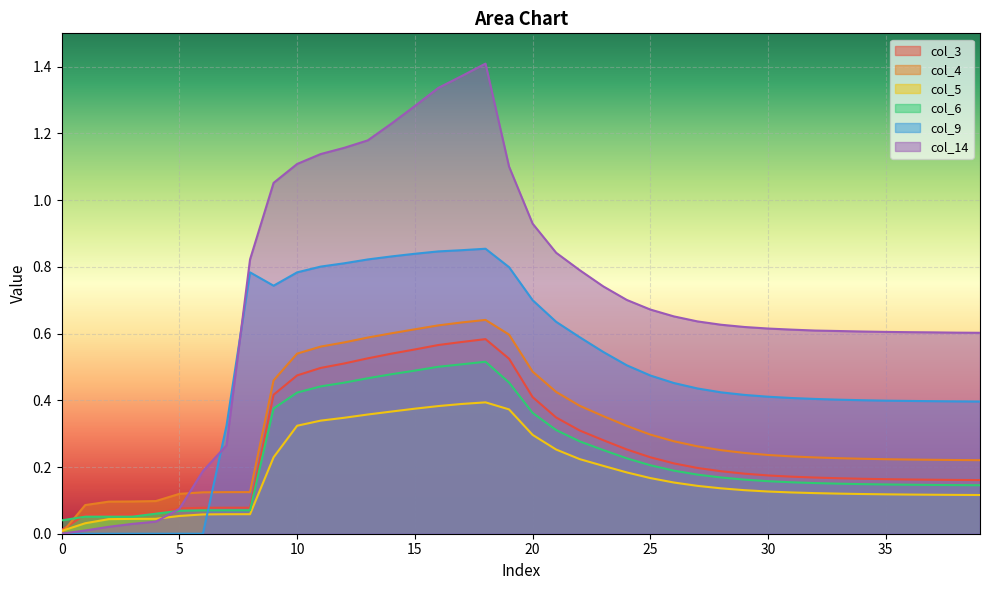

Which series has the largest range (max minus min)?

col_14